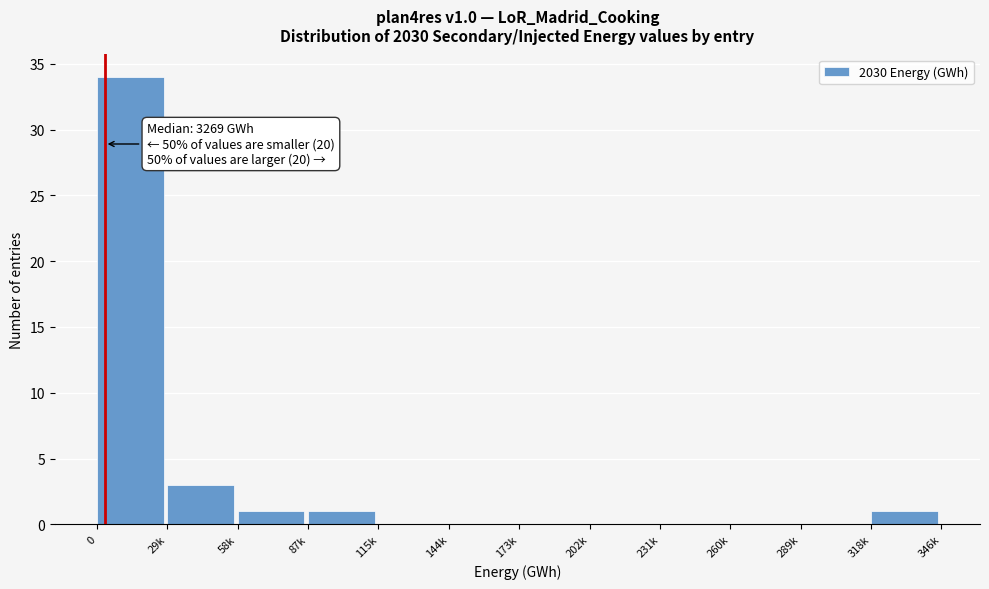

Reading left to right, list all the values displayed in this chart.

0=34	29k=3	58k=1	87k=1	115k=0	144k=0	173k=0	202k=0	231k=0	260k=0	289k=0	318k=1